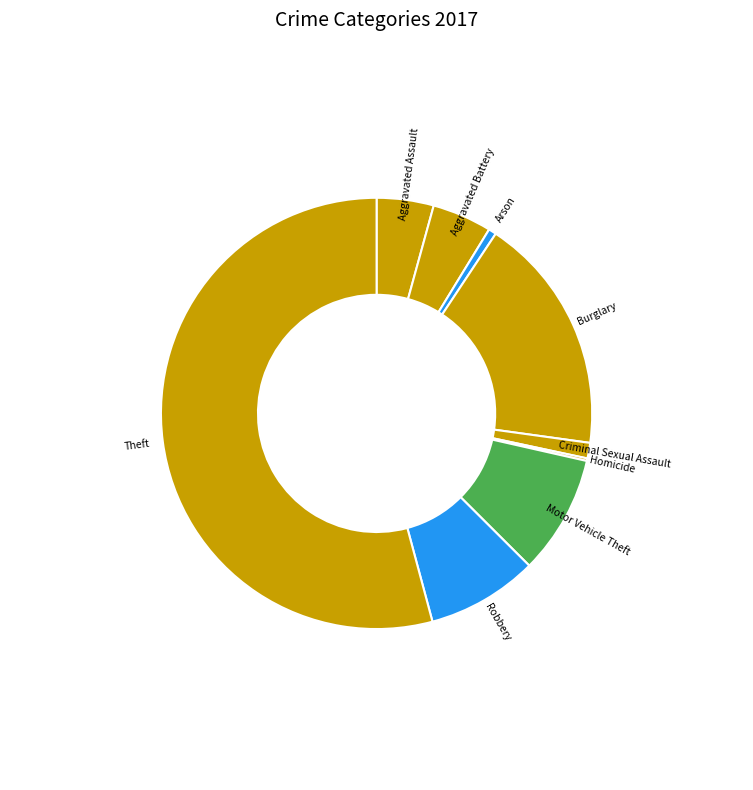

Is the sum of Motor Vehicle Theft and Criminal Sexual Assault greater than half?

No